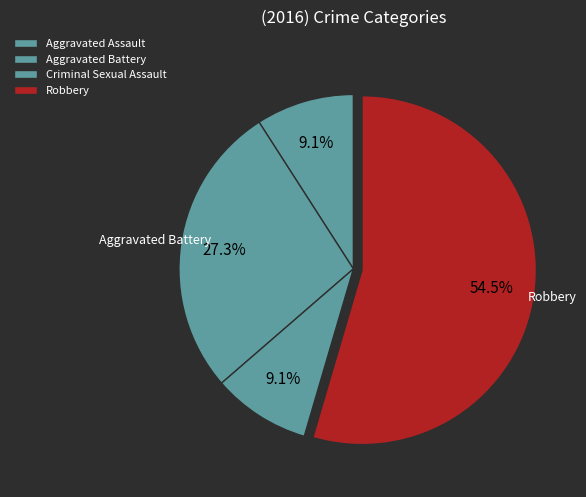

Count the number of slices in the pie.

4